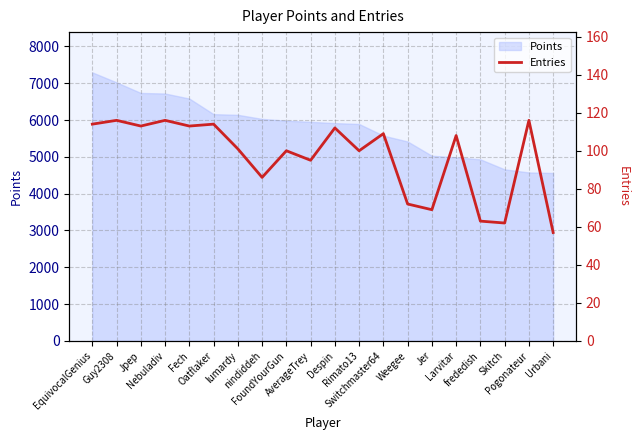

What position from the left is Oatflaker?

6